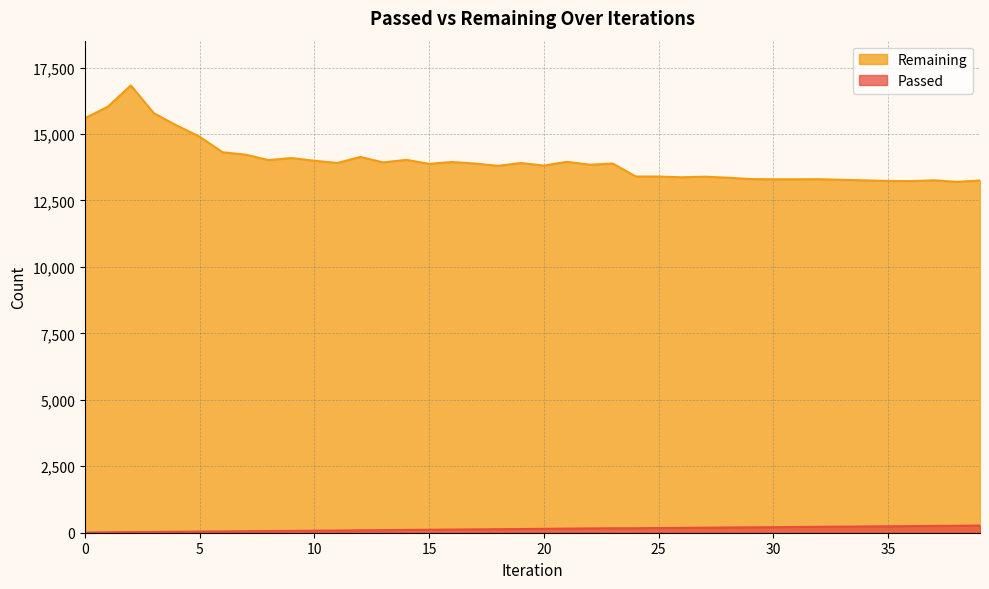

Reading left to right, extract all data points from this chart.

Passed: 0=7	1=16	2=25	3=31	4=38	5=44	6=50	7=57	8=63	9=70	10=77	11=83	12=92	13=98	14=106	15=111	16=119	17=126	18=132	19=140	20=146	21=155	22=161	23=168	24=169	25=176	26=182	27=190	28=196	29=202	30=209	31=216	32=223	33=229	34=236	35=242	36=249	37=256	38=262	39=270
Remaining: 0=15594	1=16026	2=16827	3=15783	4=15318	5=14897	6=14311	7=14222	8=14018	9=14094	10=13993	11=13909	12=14136	13=13930	14=14027	15=13876	16=13946	17=13886	18=13801	19=13907	20=13811	21=13952	22=13843	23=13888	24=13400	25=13398	26=13371	27=13393	28=13355	29=13303	30=13295	31=13295	32=13298	33=13275	34=13254	35=13232	36=13227	37=13256	38=13198	39=13250